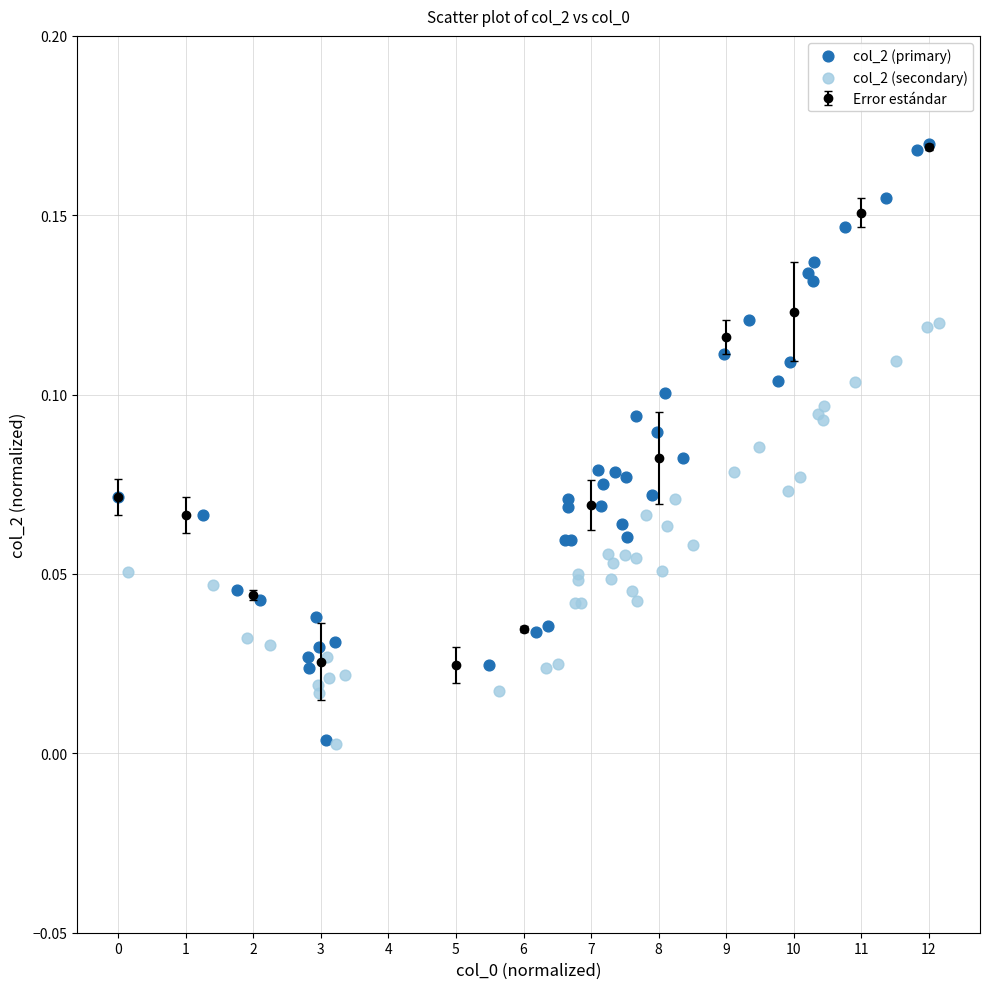

Which series has the largest Y range (max minus min)?

col_2 (primary)